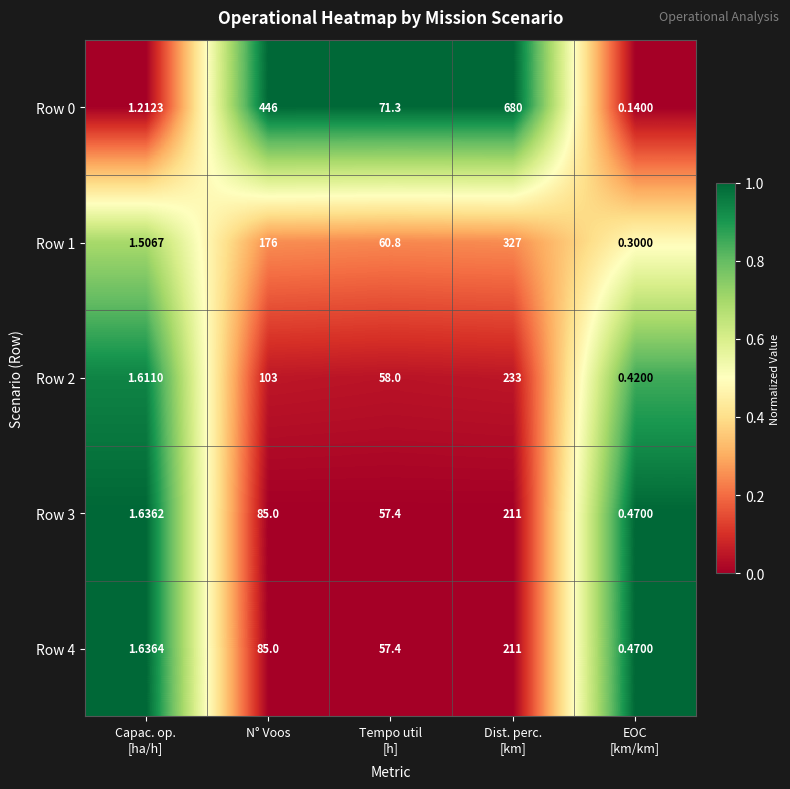

How many data points in Row 0 are above 71?

3